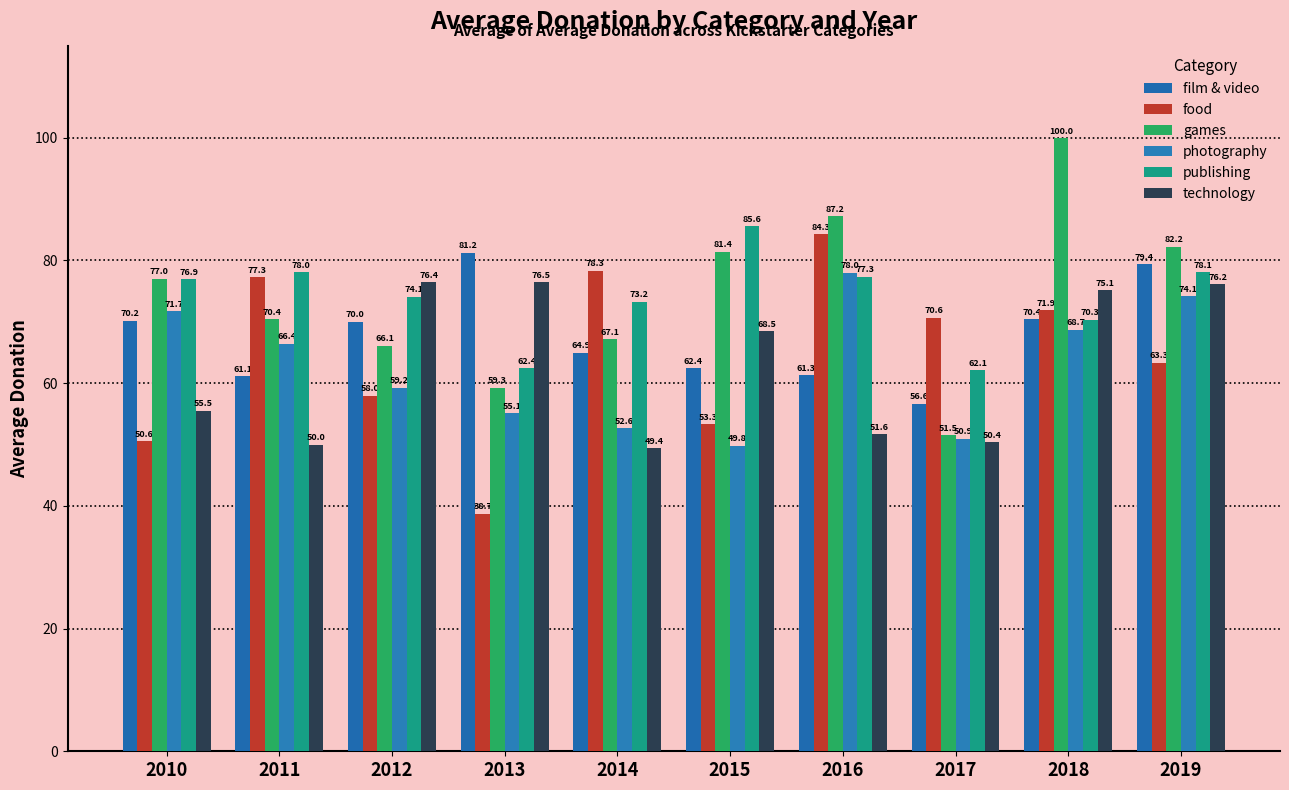

What is the average value of the games series?

74.2